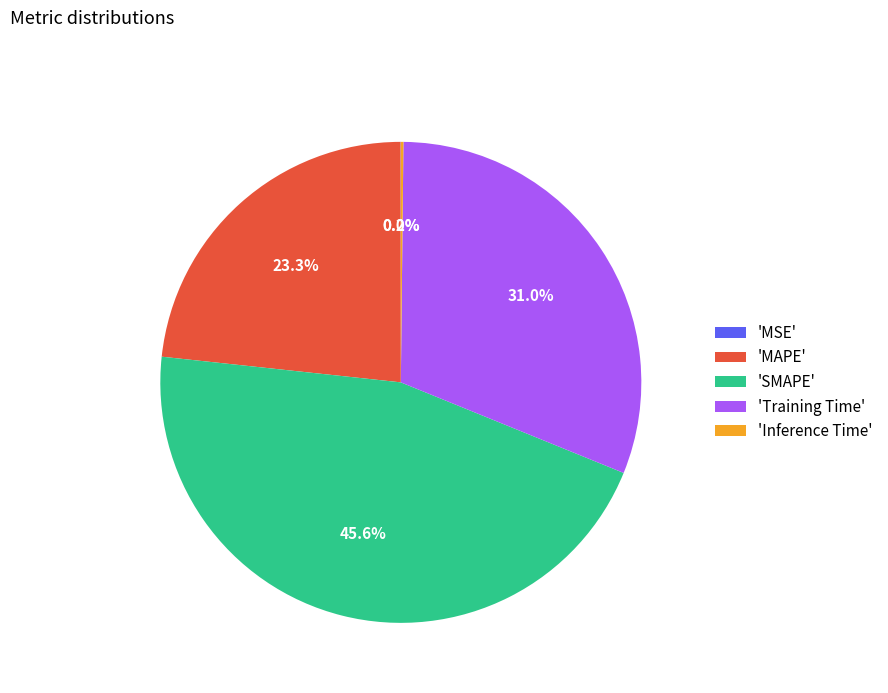

Which slice is the largest?

'SMAPE'